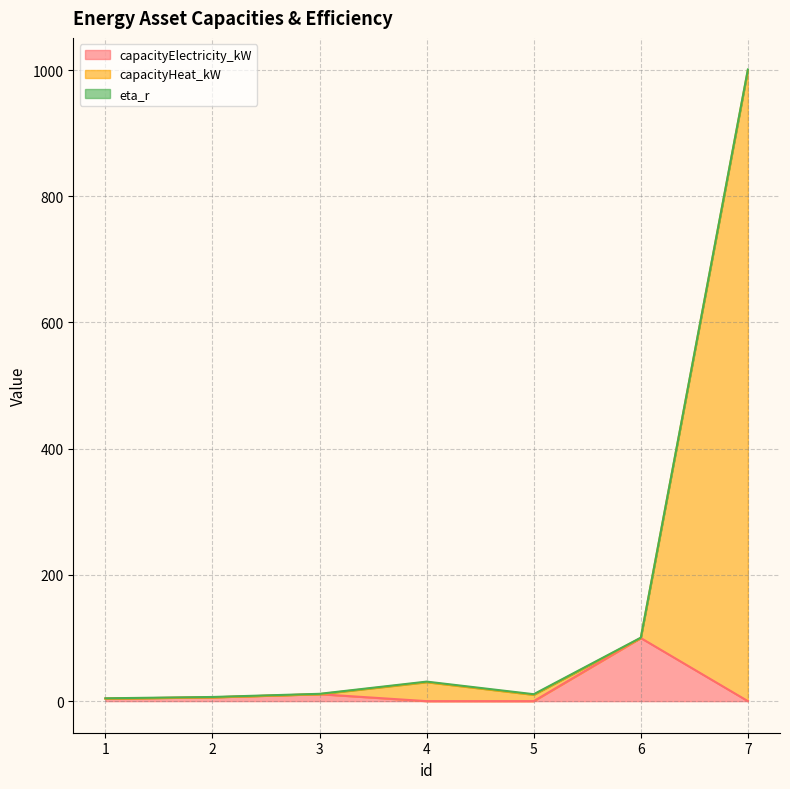

How many values in capacityElectricity_kW are above zero?

4